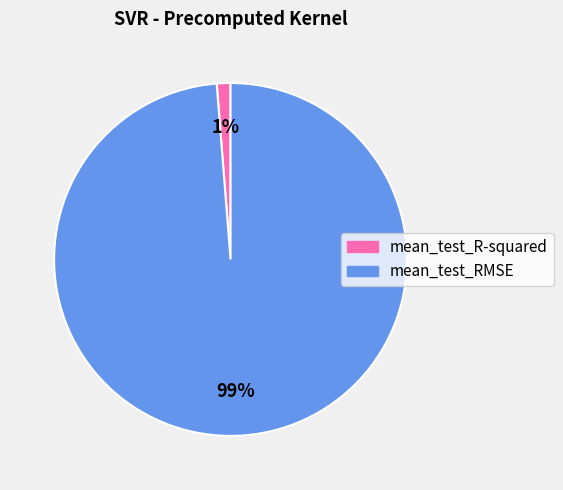

What percentage is the mean_test_R-squared slice, to the nearest percent?

1%